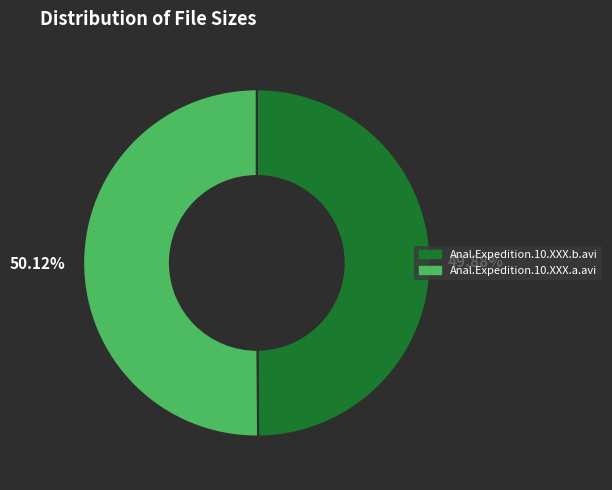

Approximately how many times larger is the value at 50.12% compared to 49.88%?

1.0